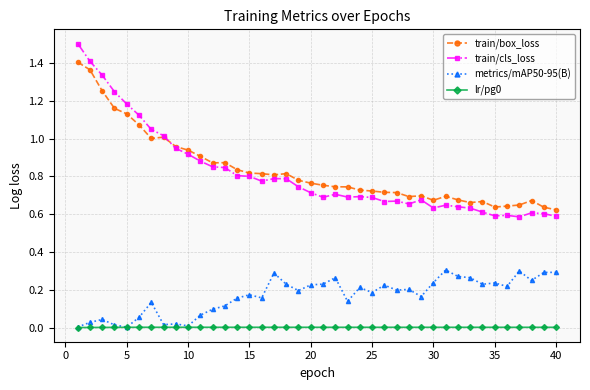

Is this an area chart (filled region under the line)?

No